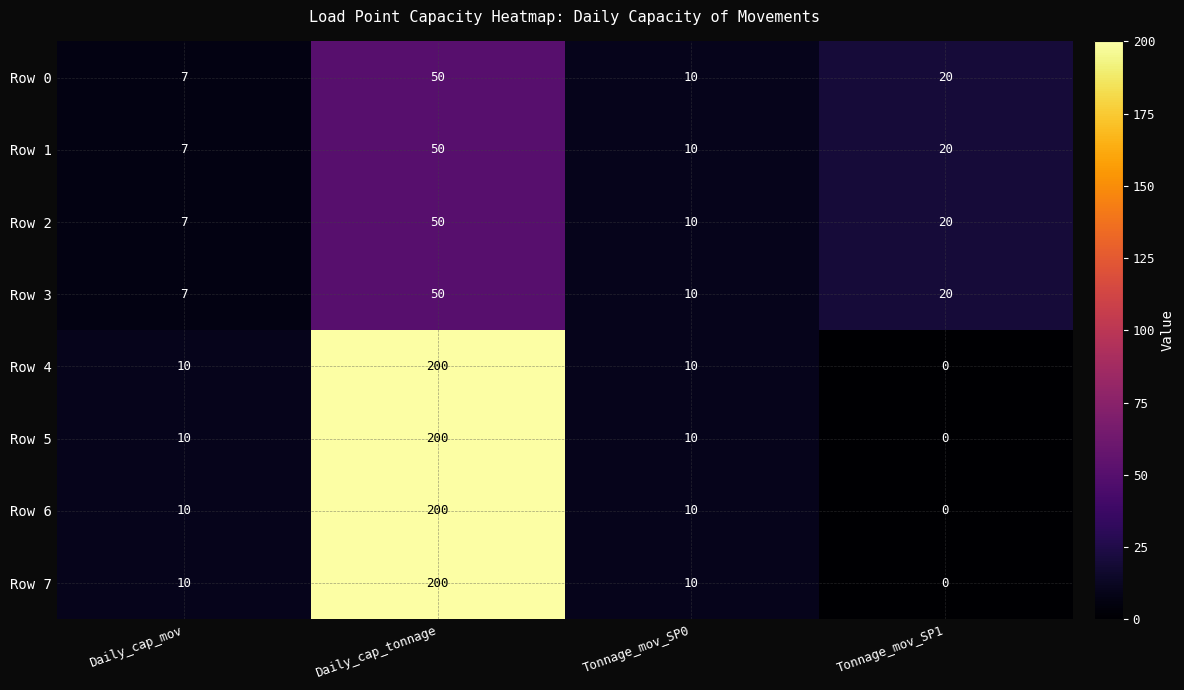

True or false: Row 0 has a value of 20 at Tonnage_mov_SP1.

True